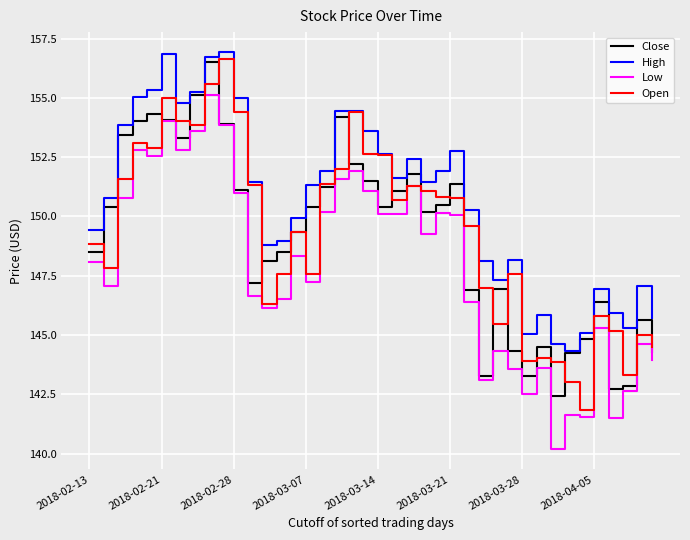

What is the maximum value shown in the chart?

156.9